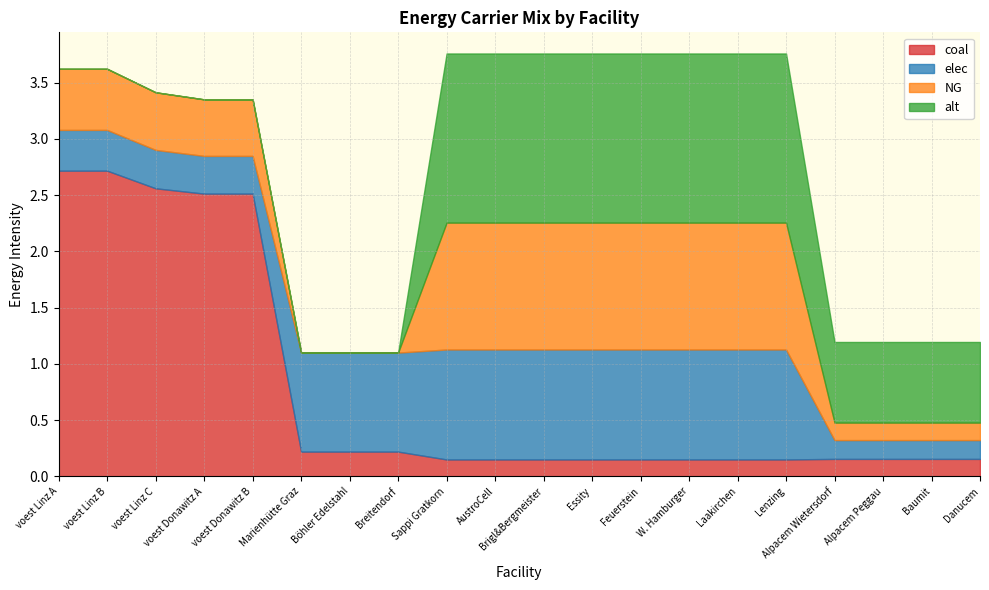

How many distinct data groups are displayed?

4